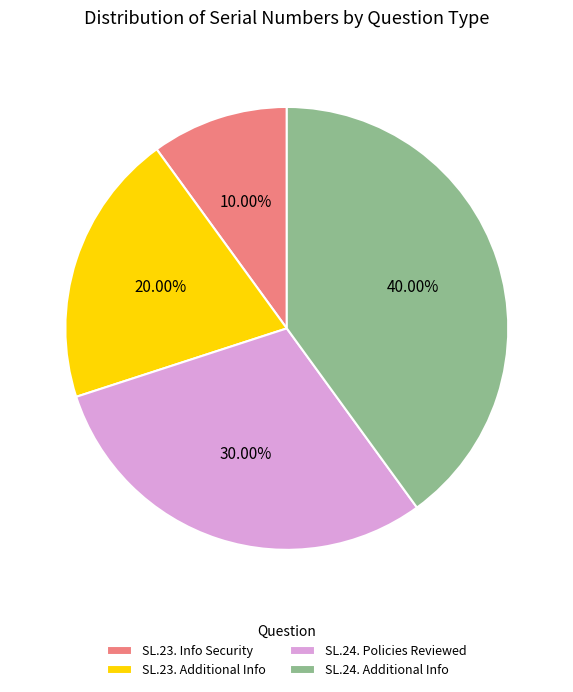

Does any single category account for the majority?

No